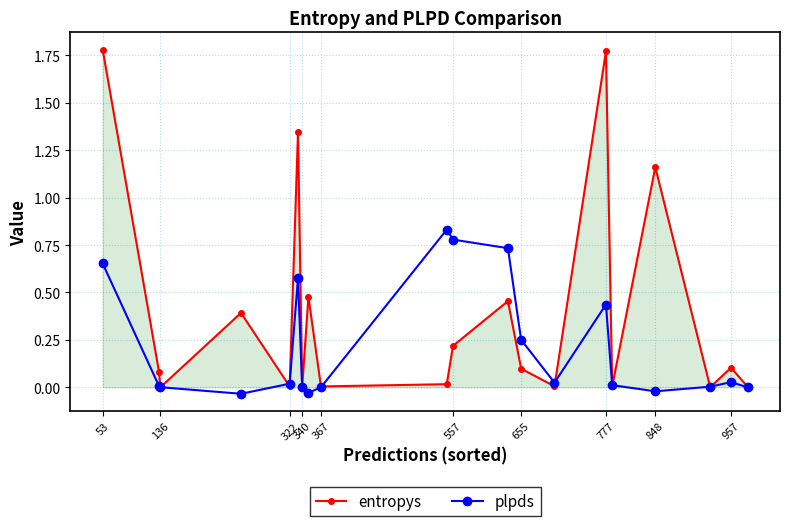

True or false: plpds has more than 0 points higher than both neighbors.

True